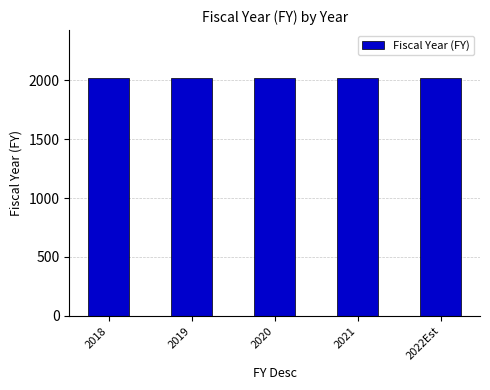

Count the number of categories in the chart.

5